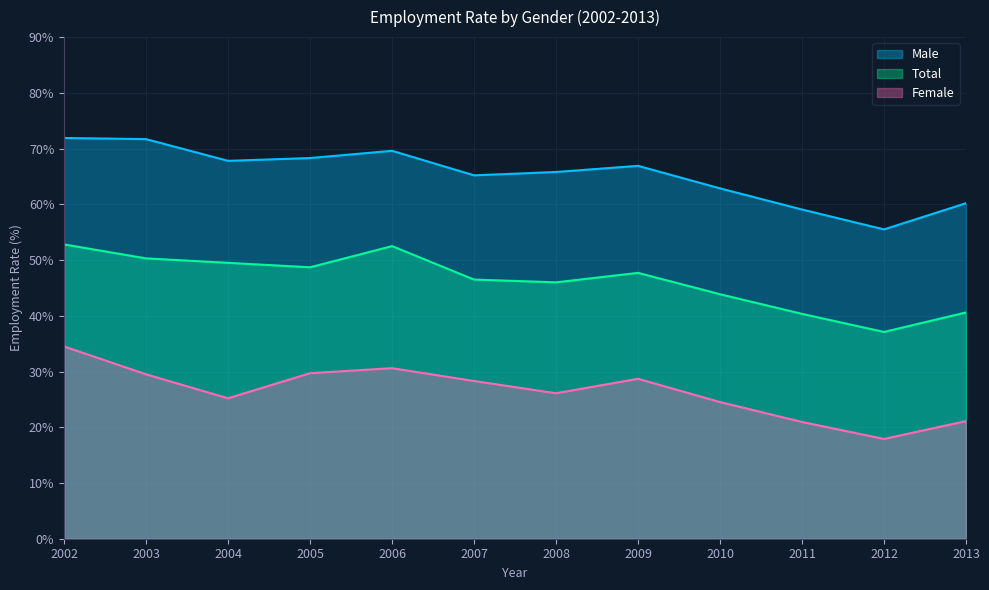

Between 2008 and 2010, which series saw the biggest shift?

Male